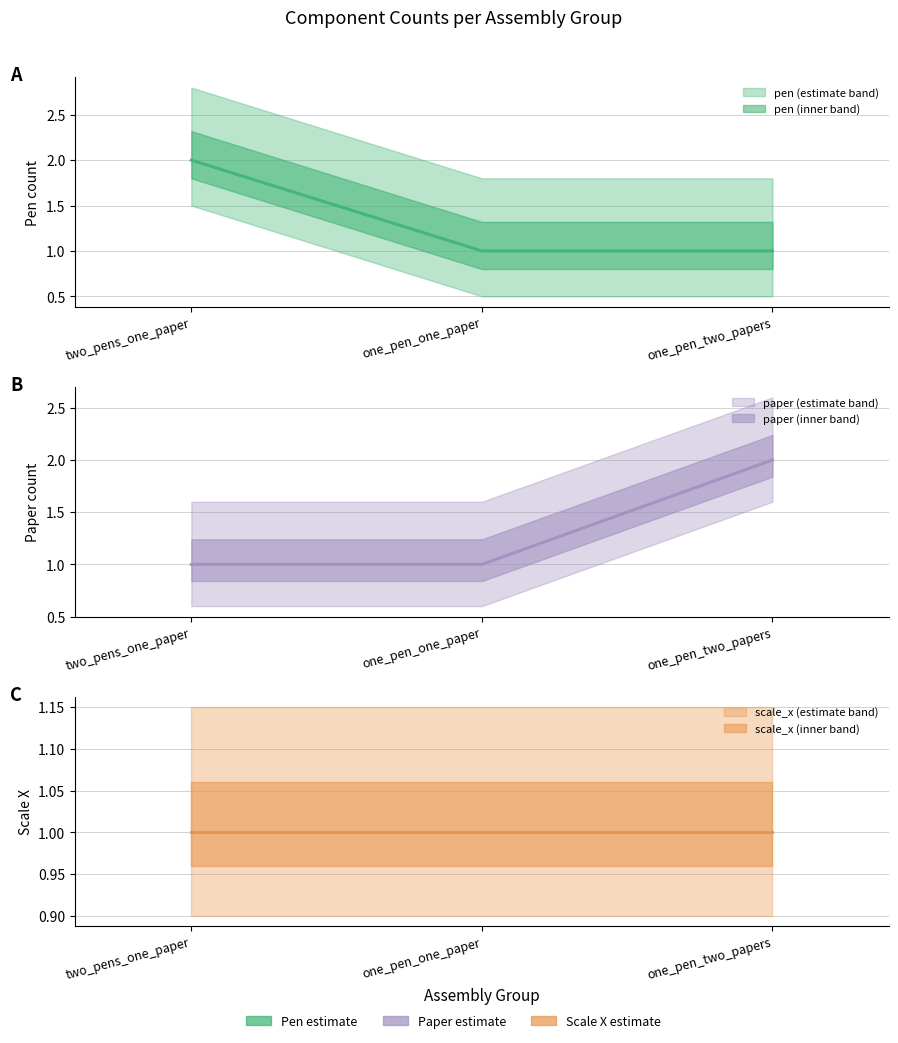

At how many categories does at least one series exceed 1?

2